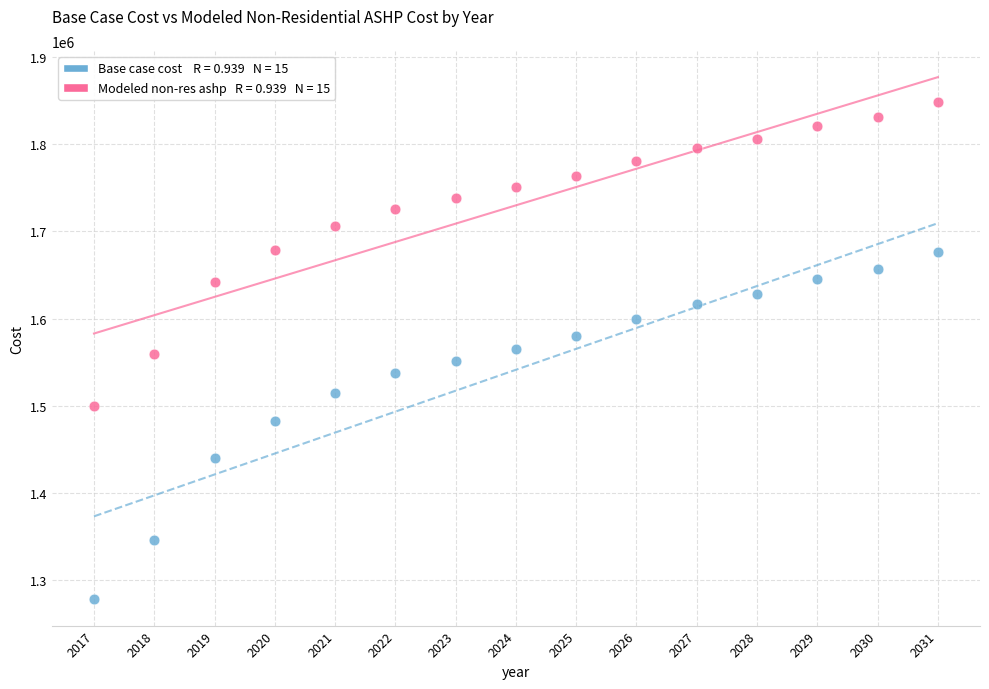

Across all data points, what is the range of Y values (max minus min)?

570023.5